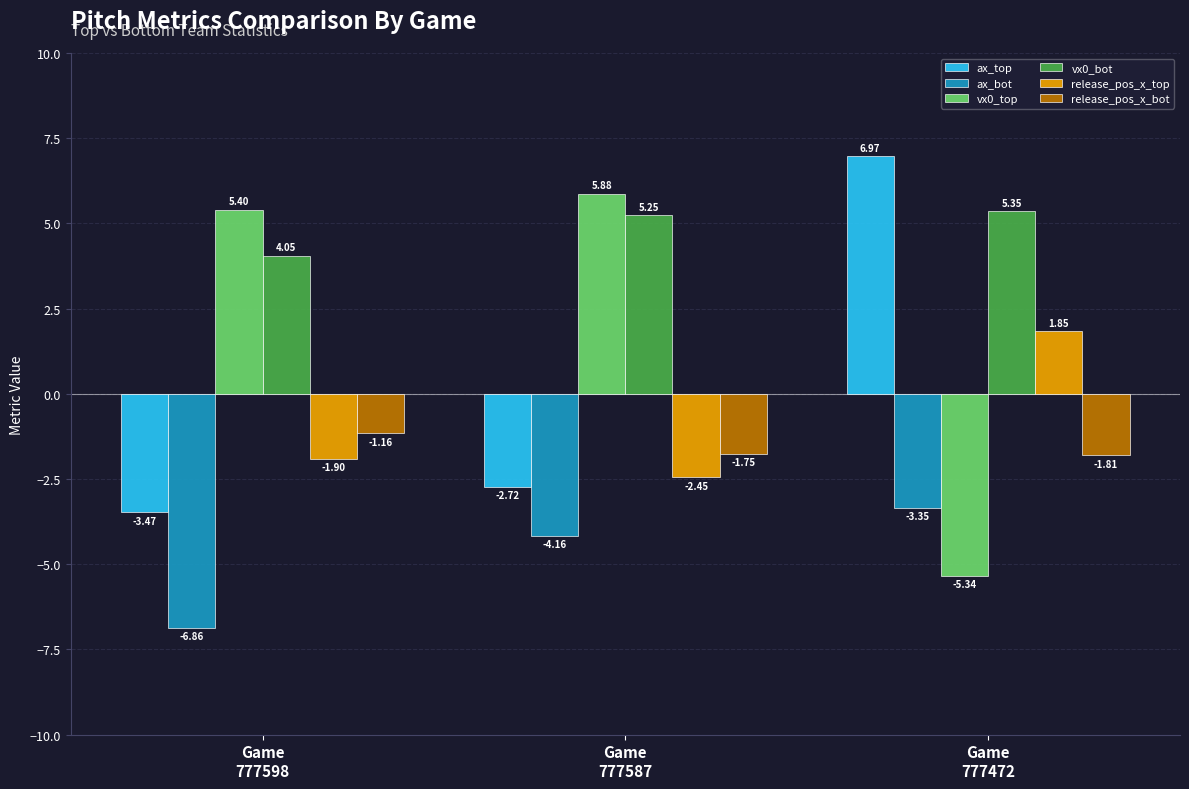

How many values in the vx0_bot series exceed 5?

2